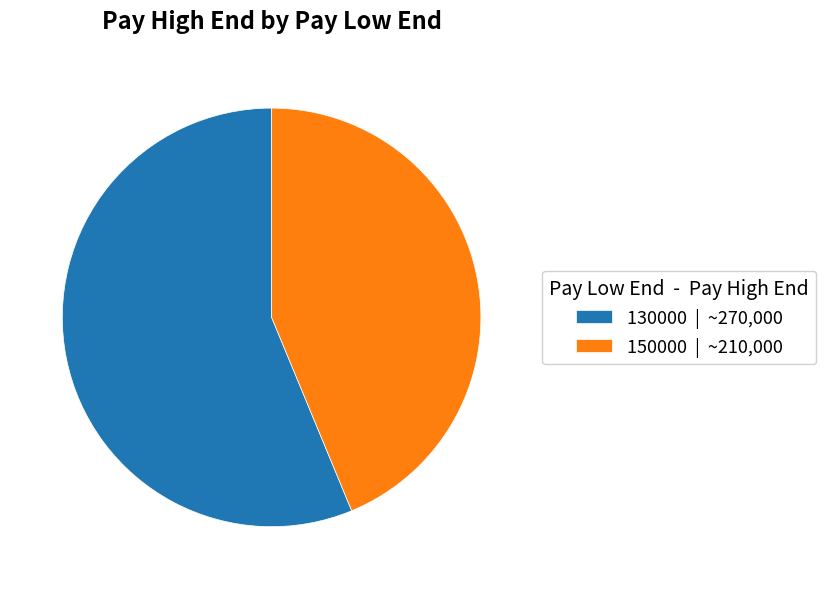

Rank the categories by value from lowest to highest.

150000, 130000